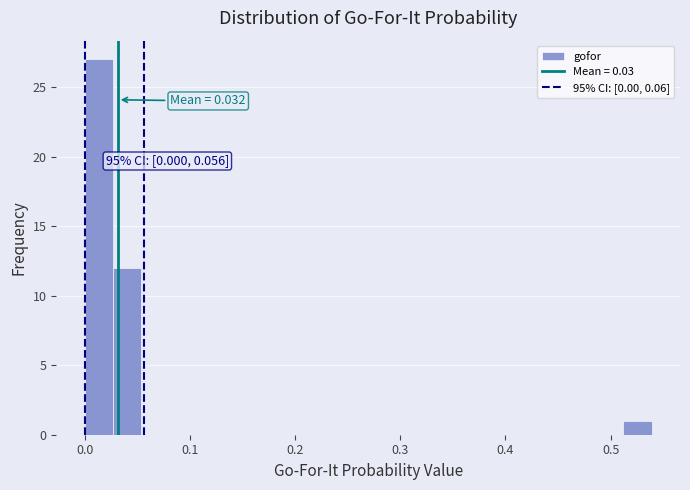

Around what value on the x-axis is the tallest bar? Give the approximate position of its centre, as read against the axis.

0.01